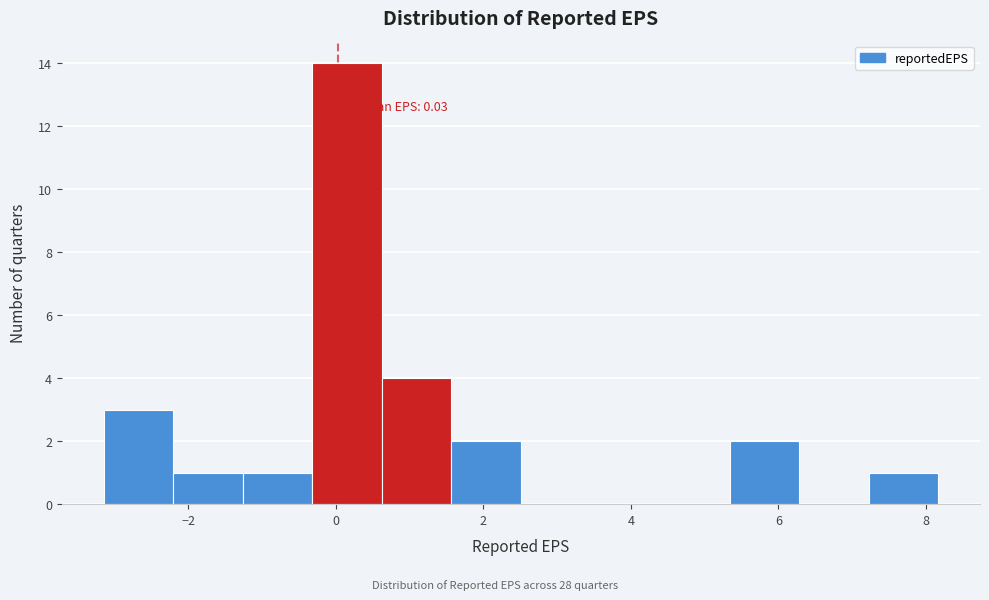

Over which range of the x-axis is the bar tallest?

-0.4 to 0.6